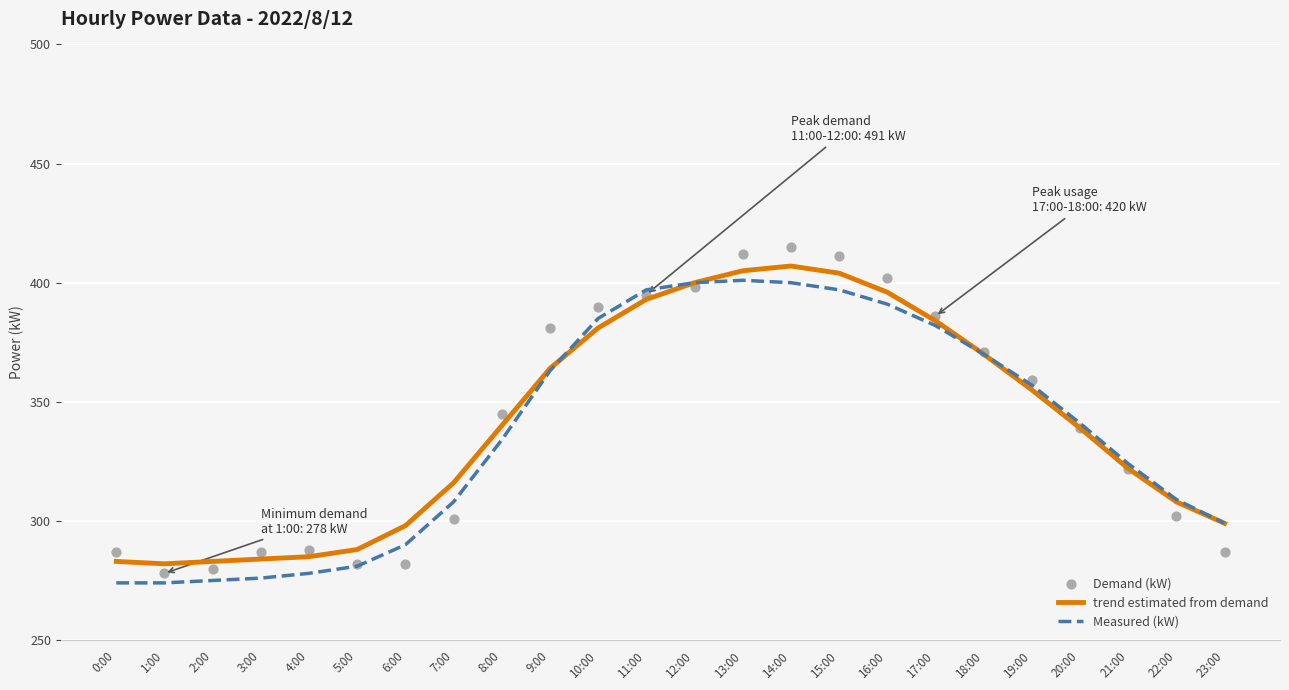

At which category is the sum across all series the highest?

14:00